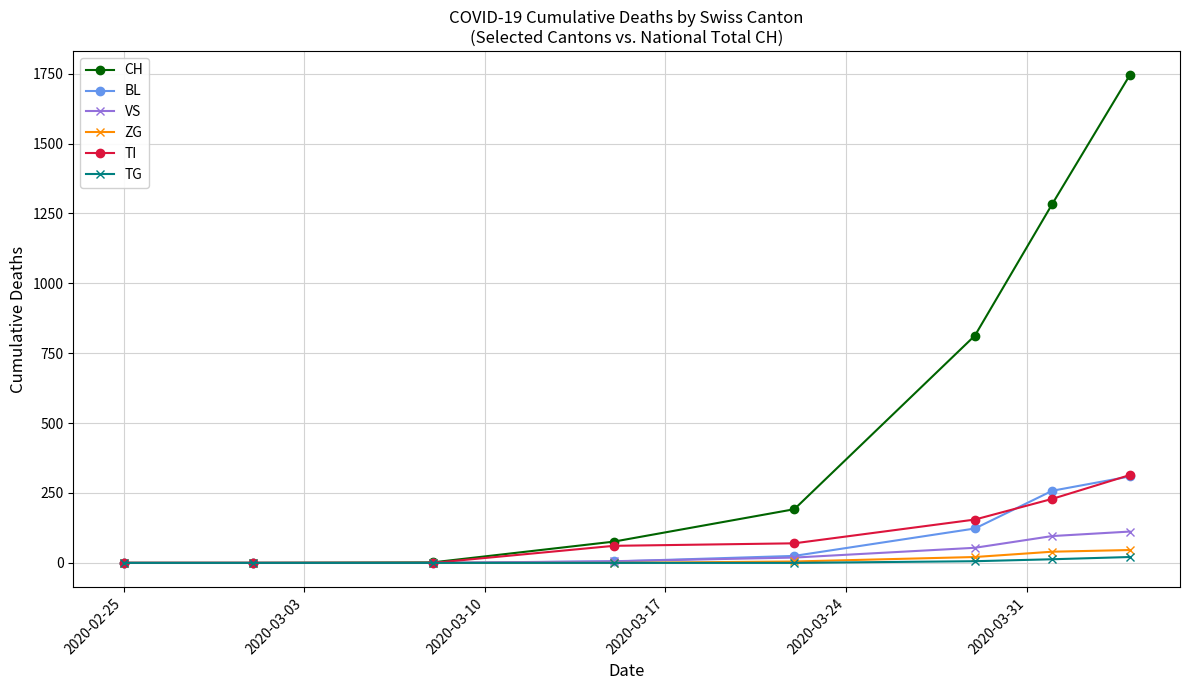

Which series has the largest range (max minus min)?

CH